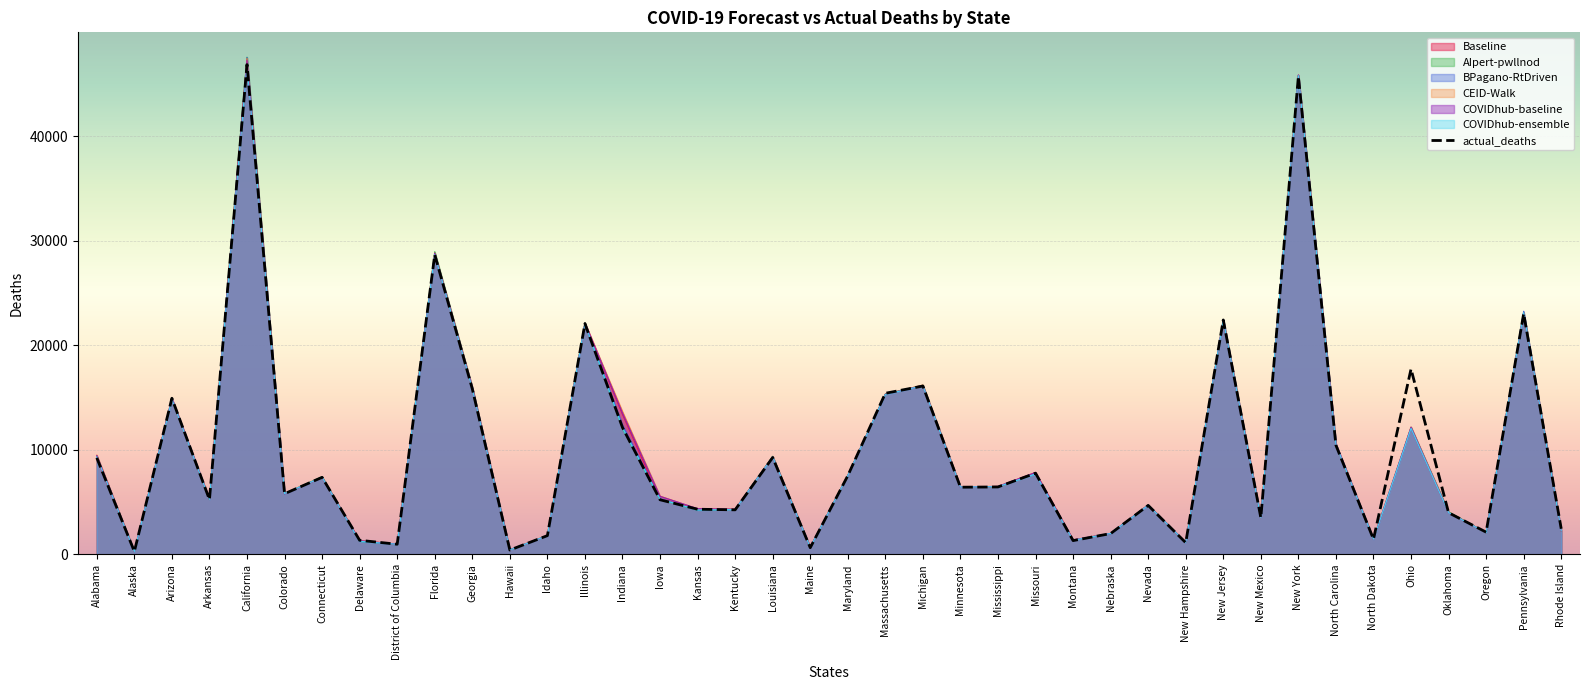

How many intersections are there between COVIDhub-ensemble and Baseline?

20